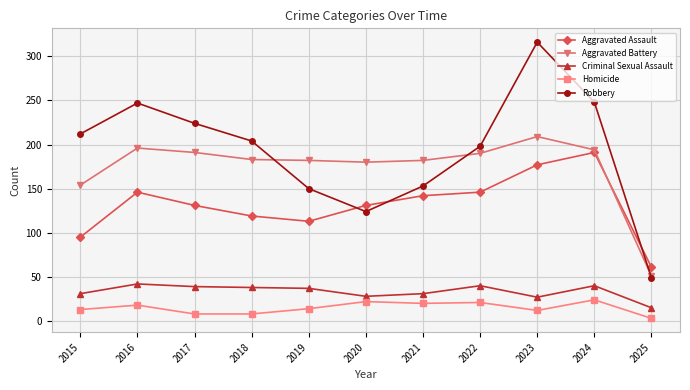

Is it true that Robbery equals 224 at 2017?

True